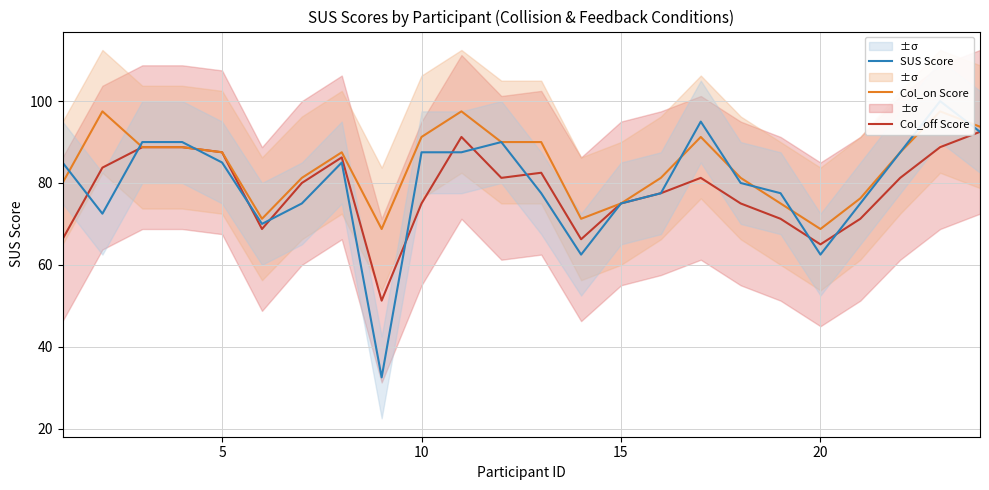

What is the value of the Col_on Score point at the 2nd from the left?

97.5